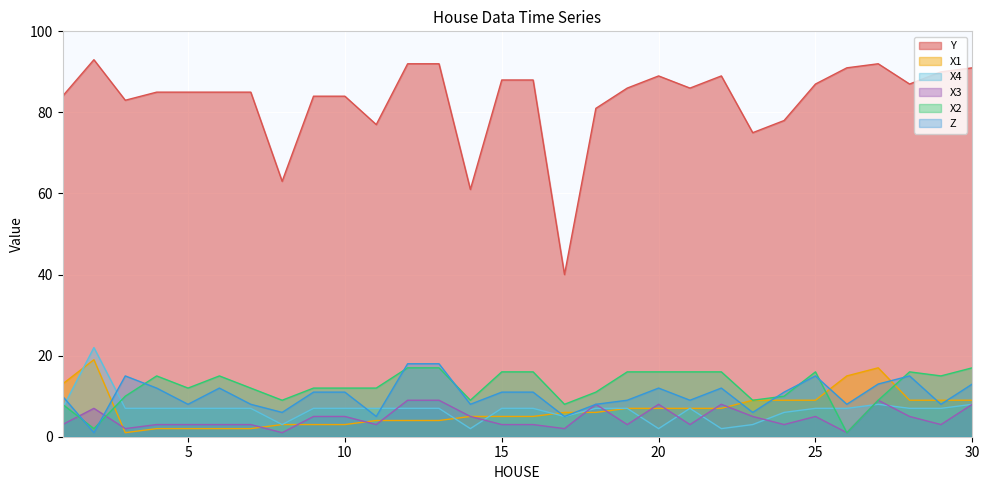

How many data points in Z are less than 11?

14